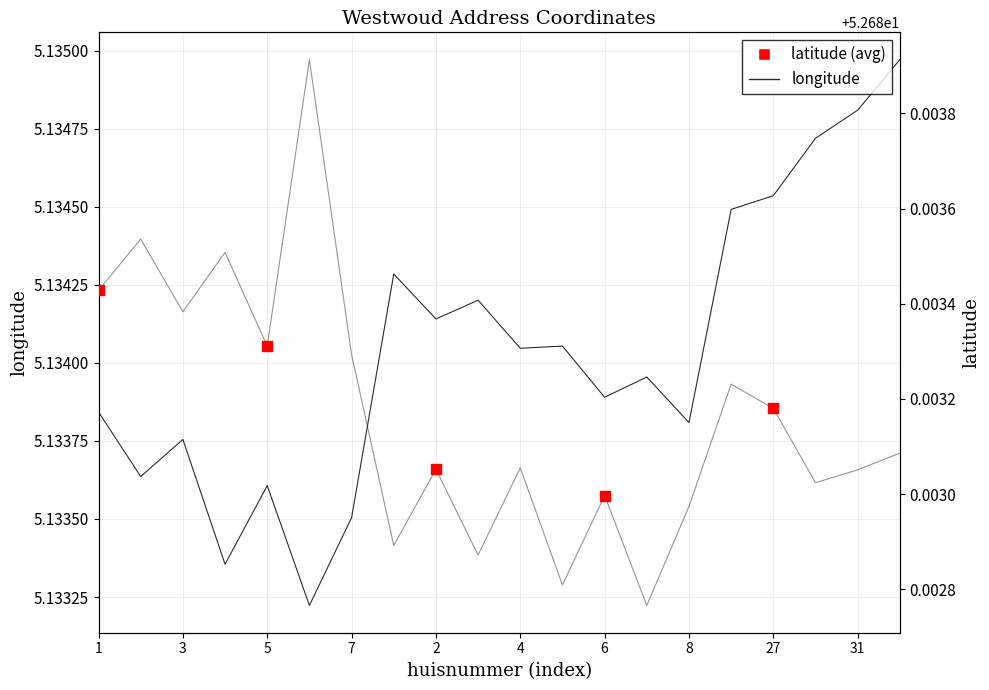

What is the total value across all series at 6?

57.8